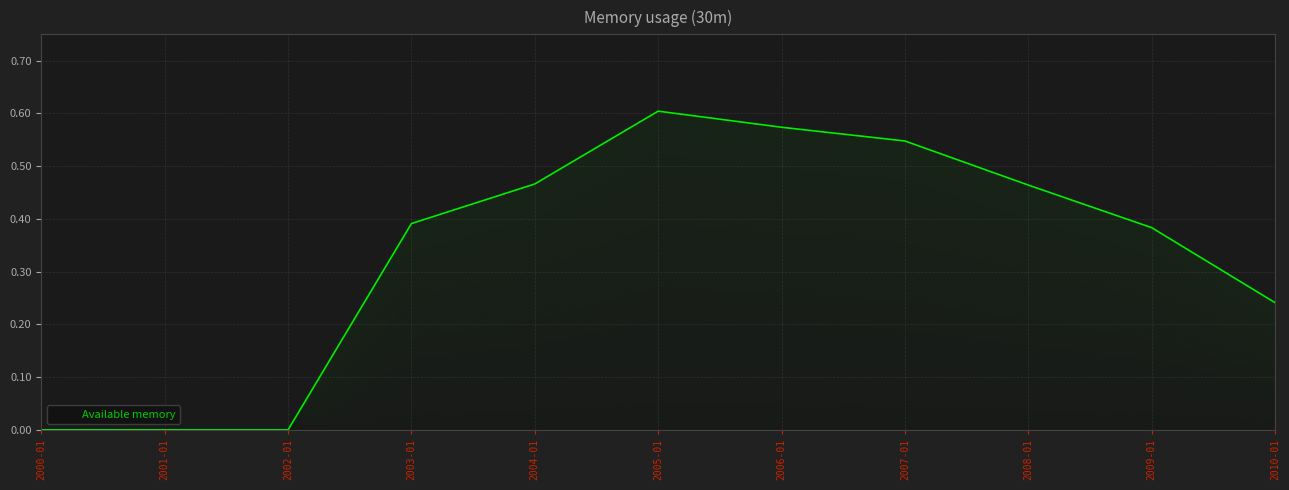

The value of Available memory at 2003-01 is 0.6. True or false?

False